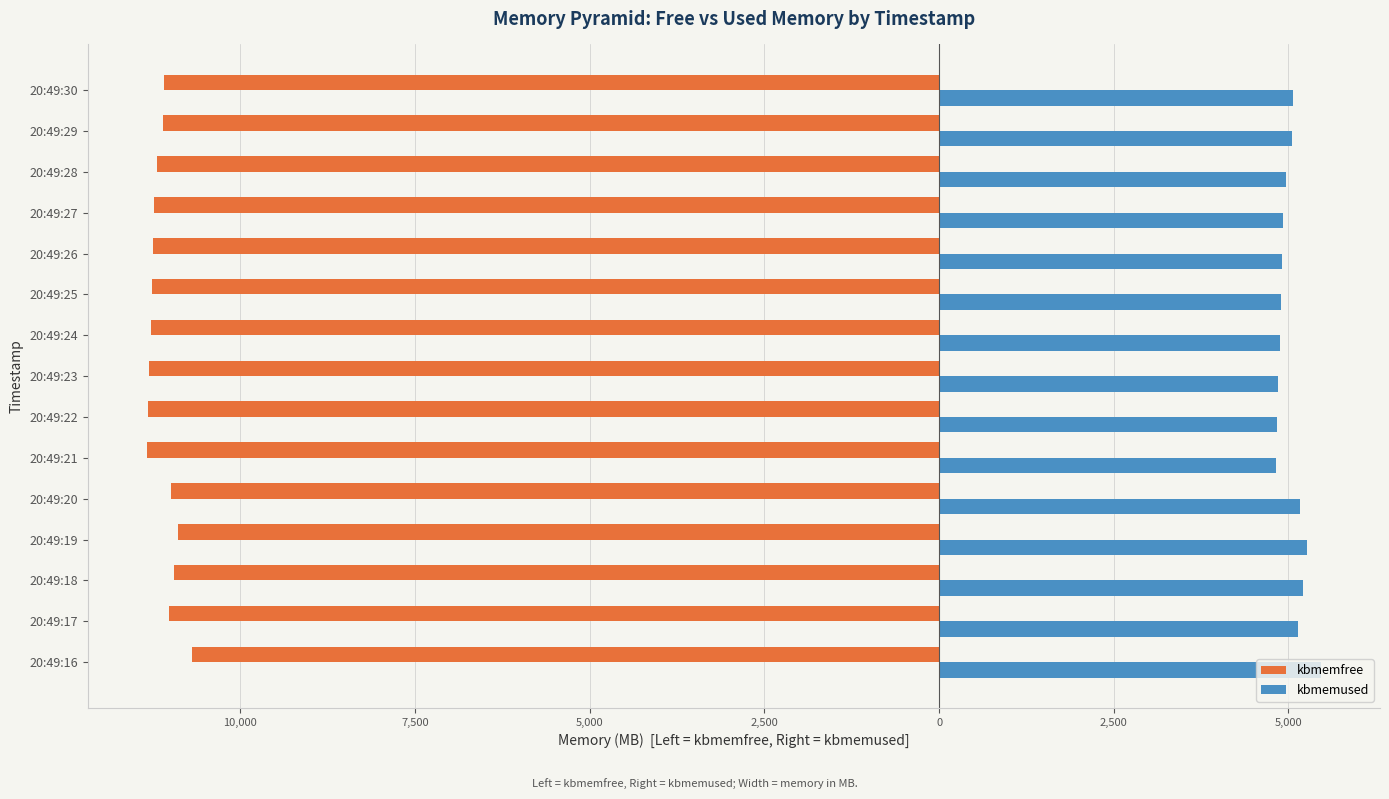

What are all the series names shown in the legend?

kbmemfree, kbmemused